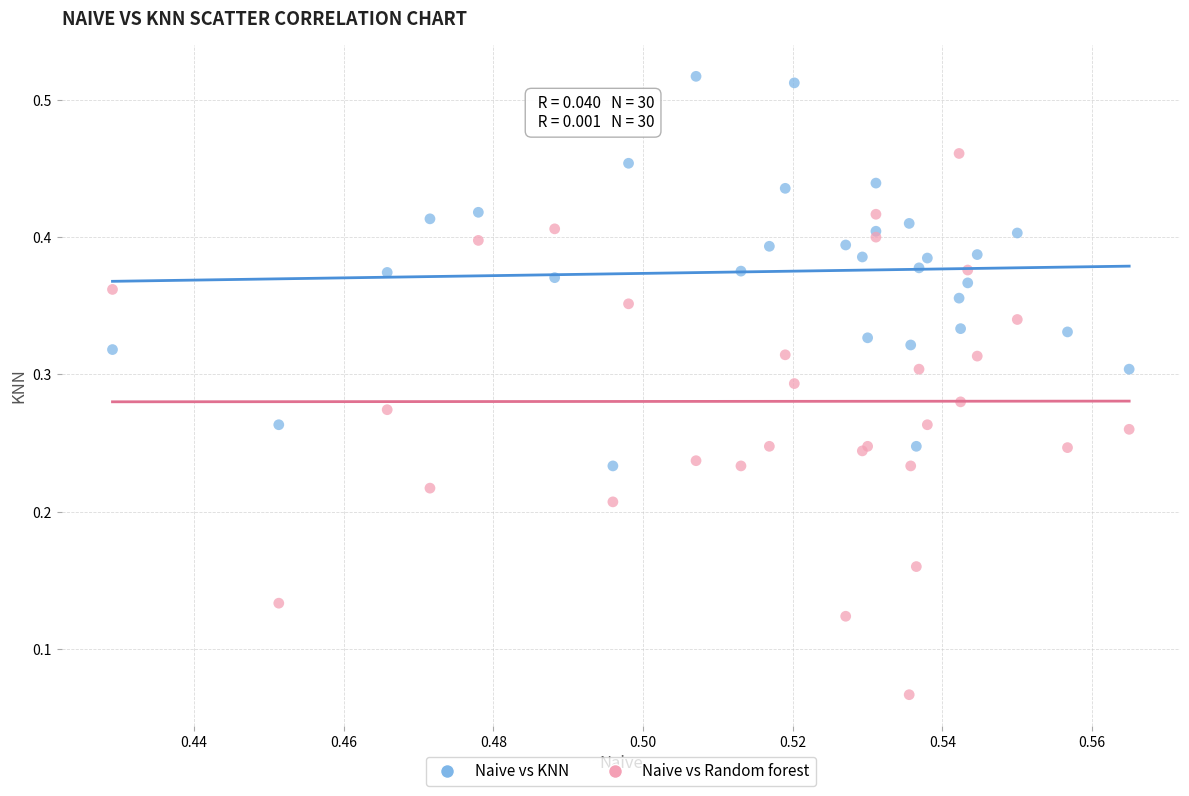

What are all the series names shown in the legend?

Naive vs KNN, Naive vs Random forest